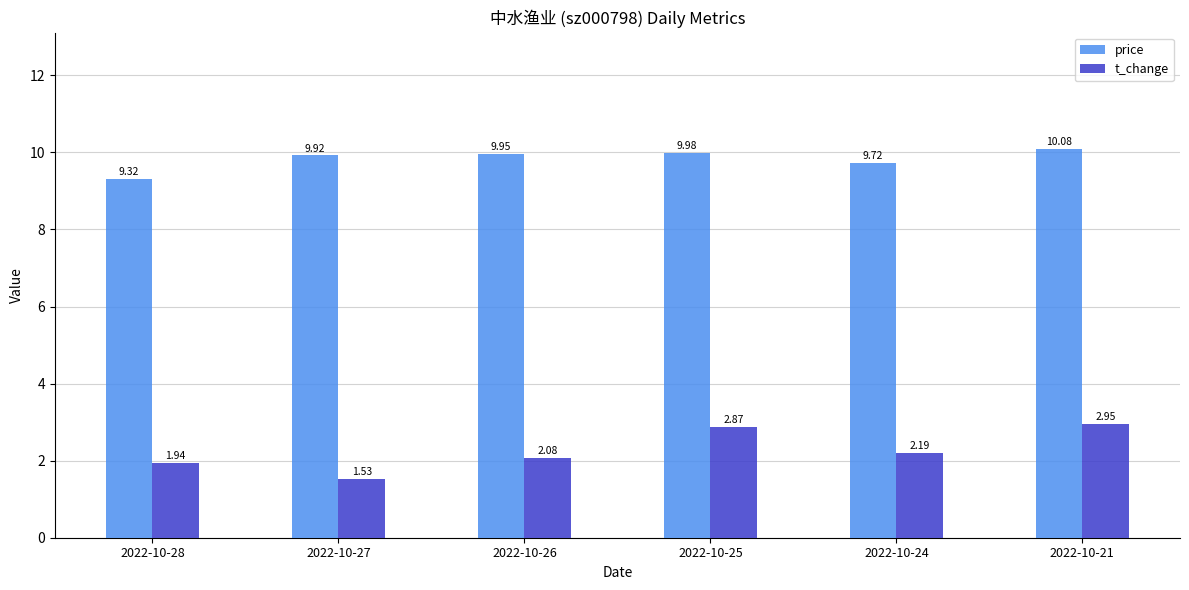

List the series in order of their overall mean, lowest first.

t_change, price